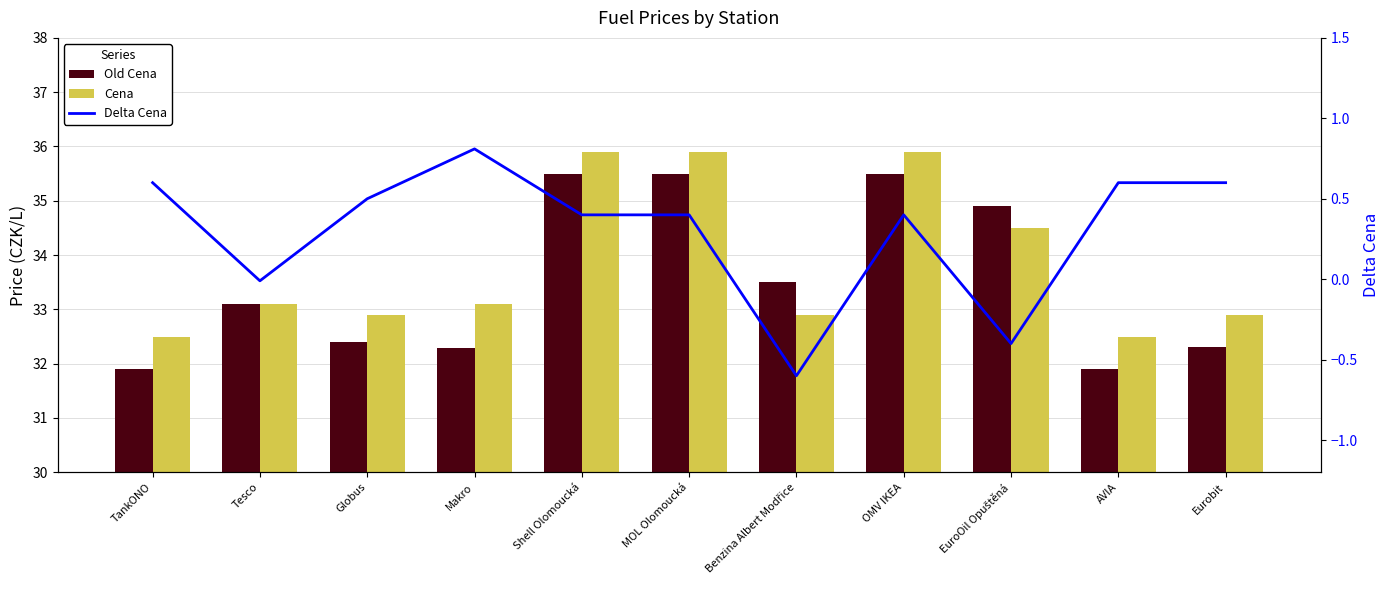

Read the Delta Cena value at AVIA.

0.6